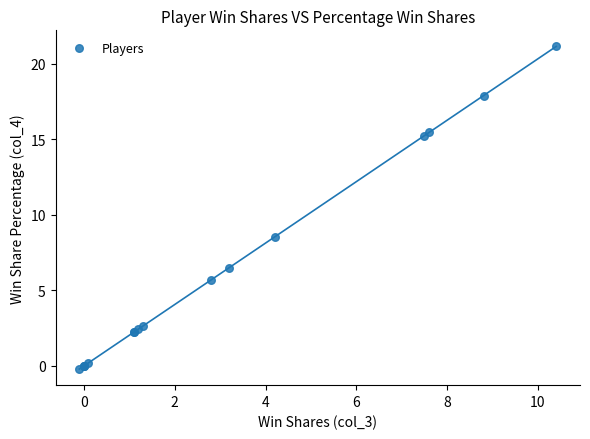

What Y value in the scatter plot is closest to 10?

8.5